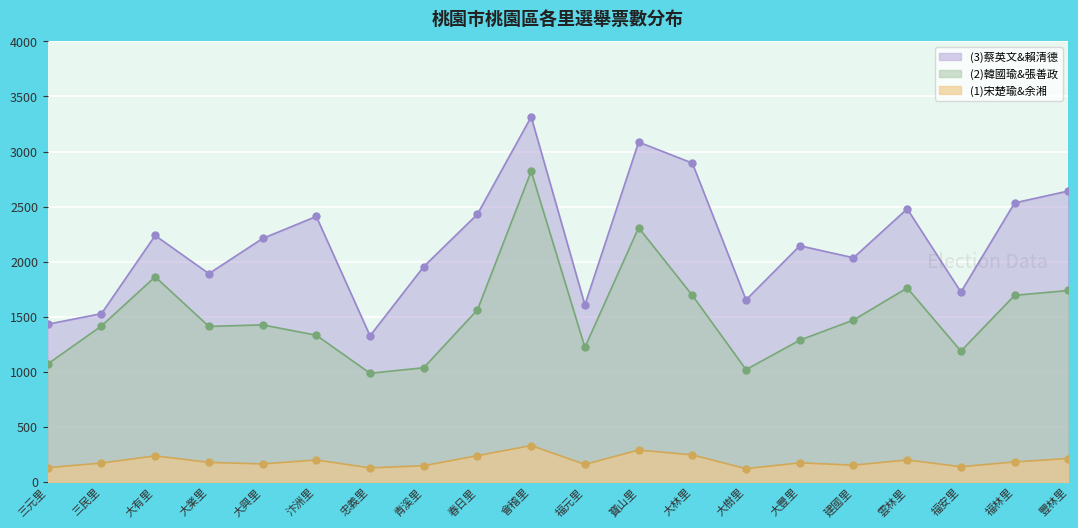

What is the difference between the highest and lowest values at 雲林里?

2279